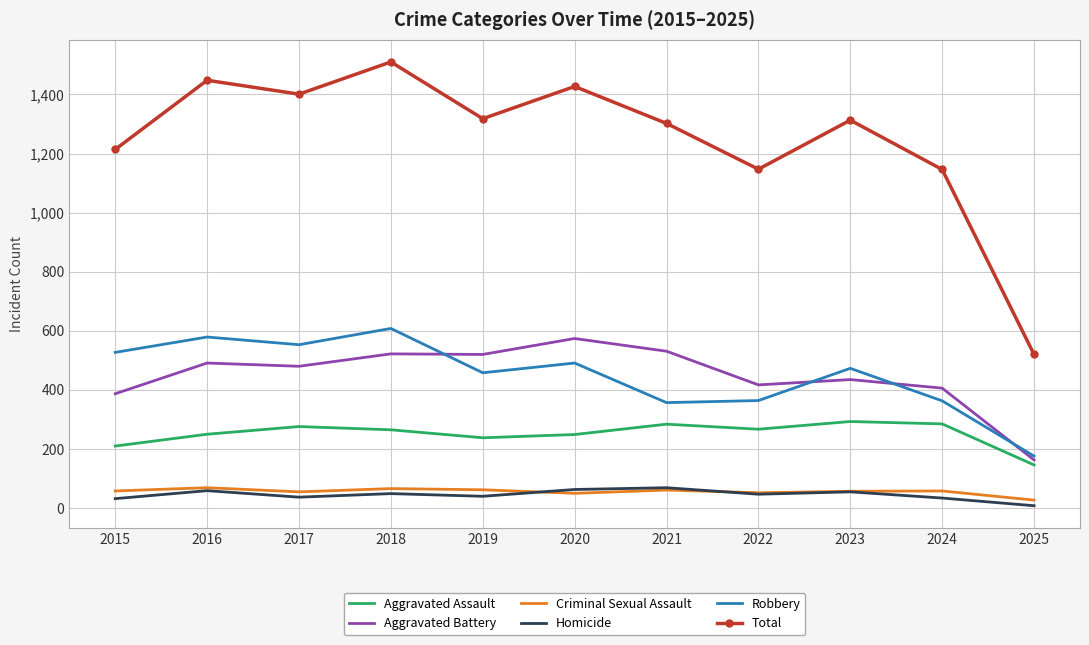

What is the average value of the Aggravated Battery series?

448